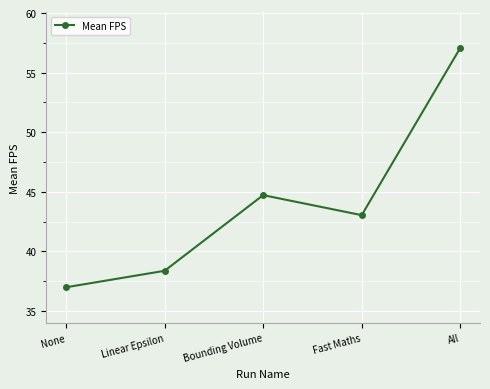

Where is the first local maximum?

Bounding Volume